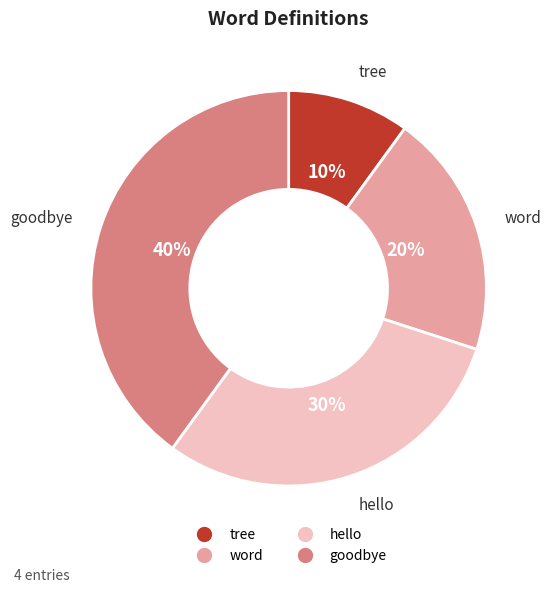

To the nearest percent, what portion does goodbye represent?

40%